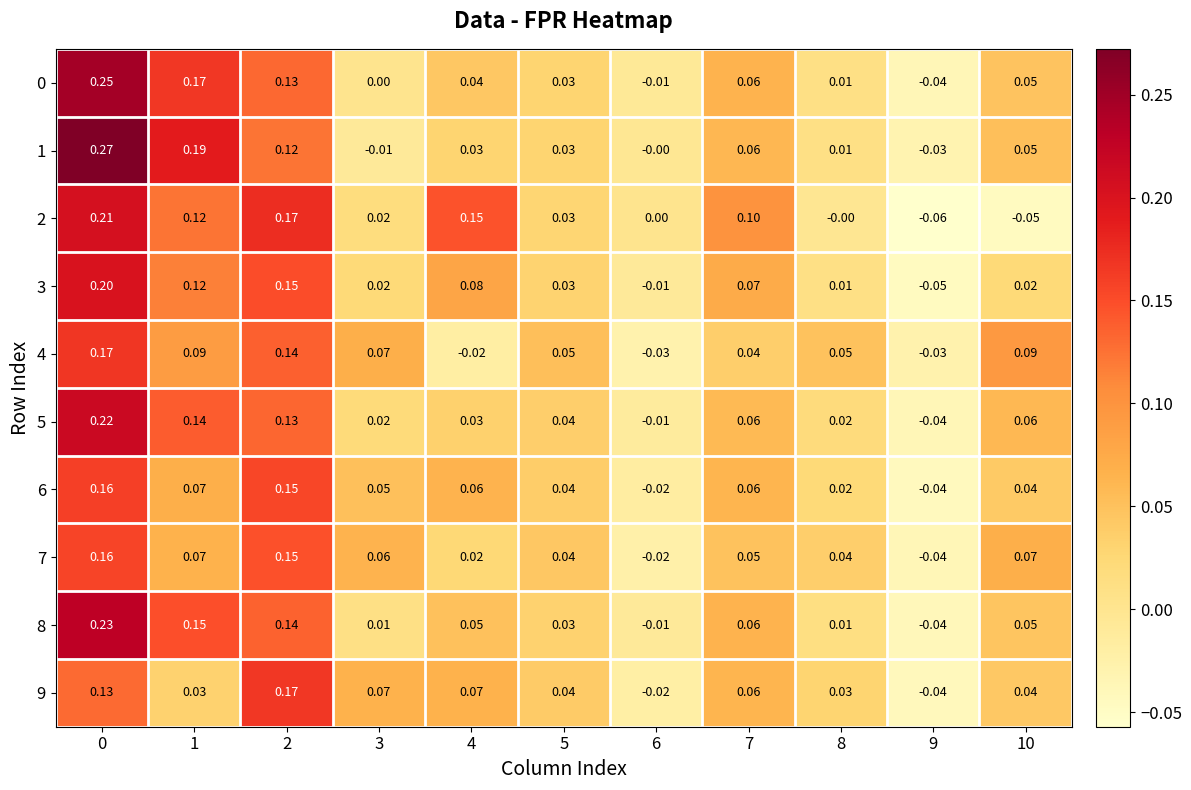

Is the value of 8 at 6 greater than the value of 2 at 6?

No